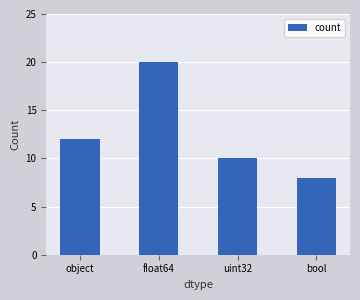

Are the bars grouped side by side (vs. stacked)?

No